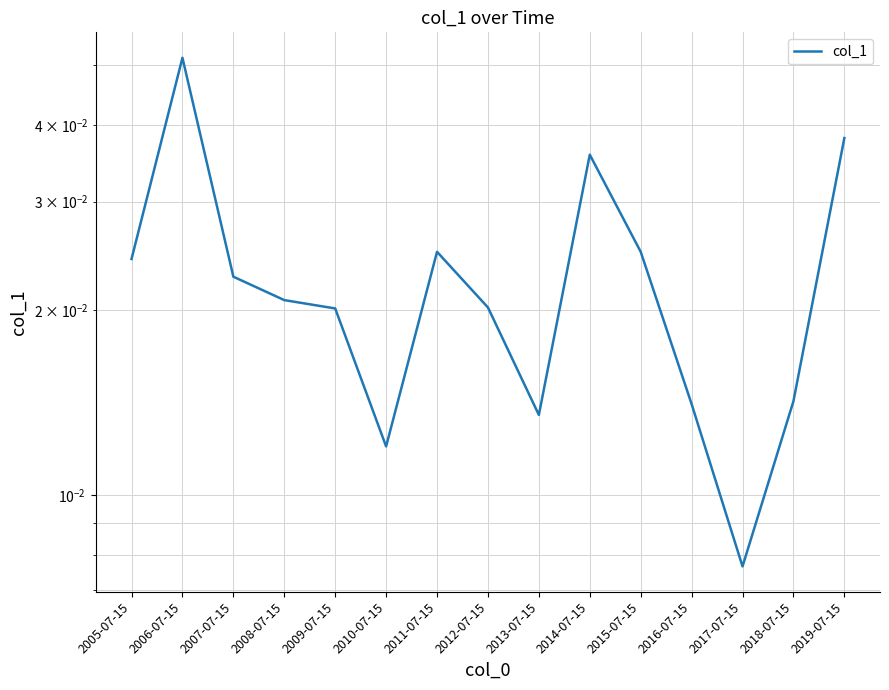

What position from the right is 2017-07-15?

3